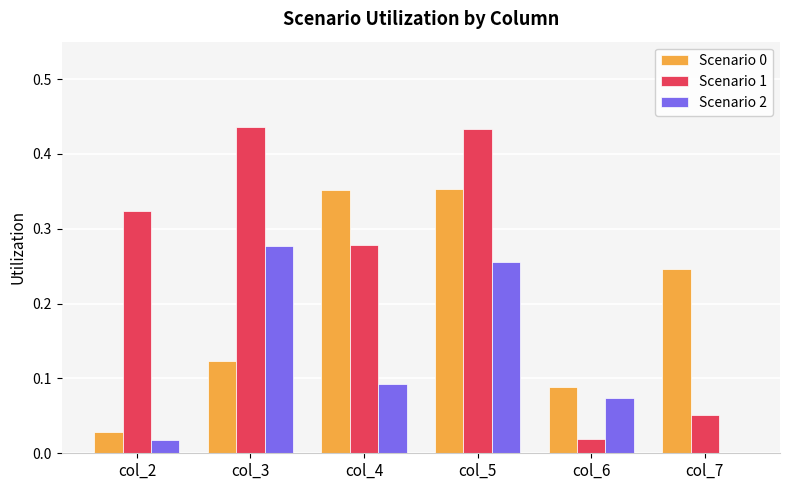

At which category is the sum across all series the highest?

col_5